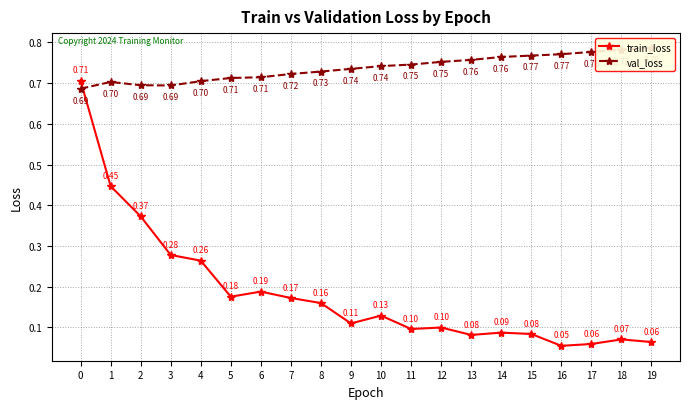

True or false: train_loss and val_loss intersect in this chart.

True